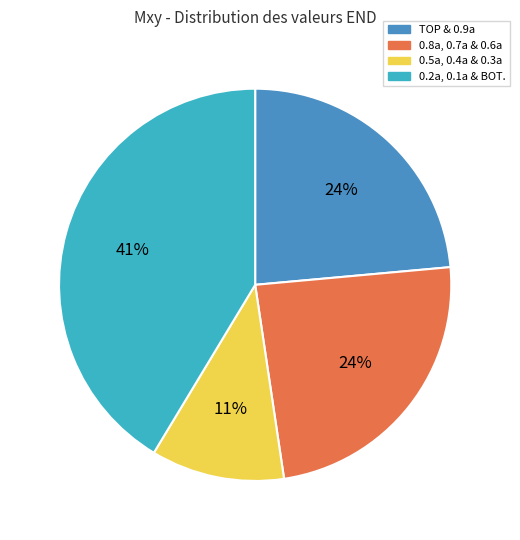

Does any single category account for the majority?

No